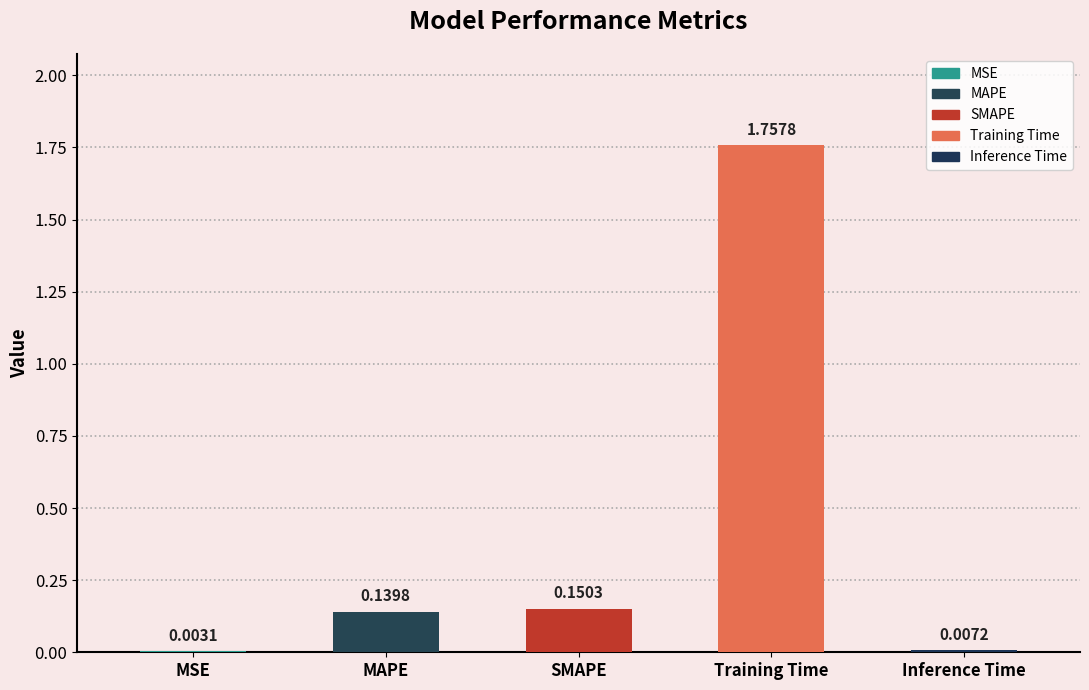

Where is the data nearest to the value 0?

MSE